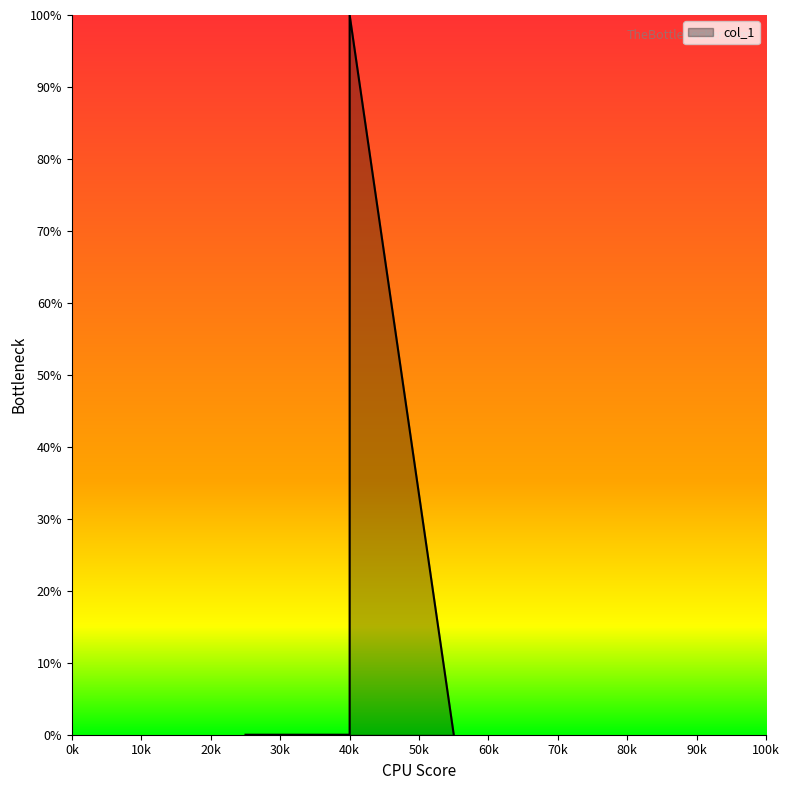

How many values are above zero?

1